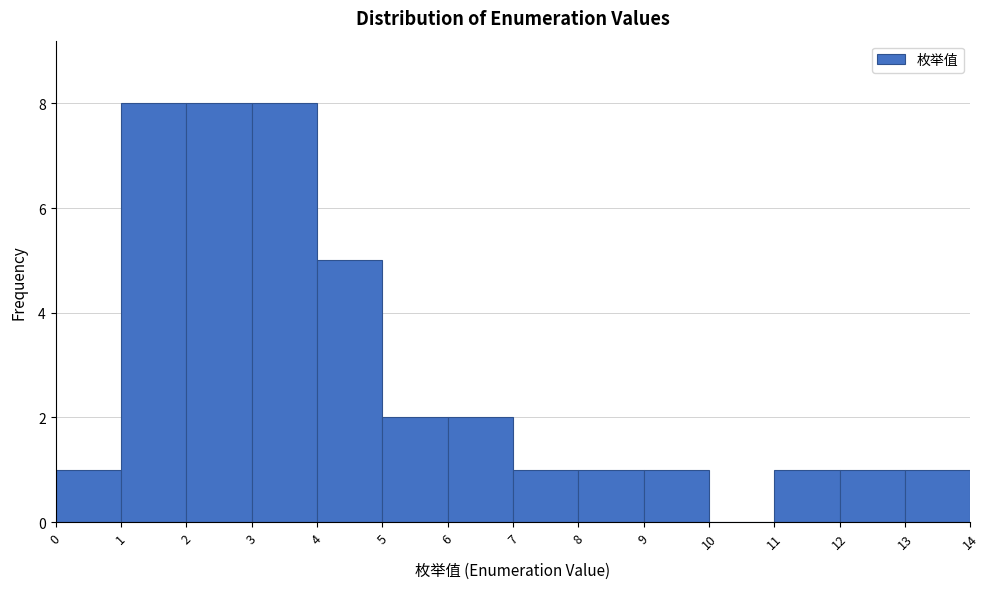

Reading left to right, list every bar in this chart as the range it spans on the x-axis followed by its height. The values are not printed on the chart, so give them approximately, as read against the axis.

0 to 1: 1
1 to 2: 8
2 to 3: 8
3 to 4: 8
4 to 5: 5
5 to 6: 2
6 to 7: 2
7 to 8: 1
8 to 9: 1
9 to 10: 1
10 to 11: 0
11 to 12: 1
12 to 13: 1
13 to 14: 1